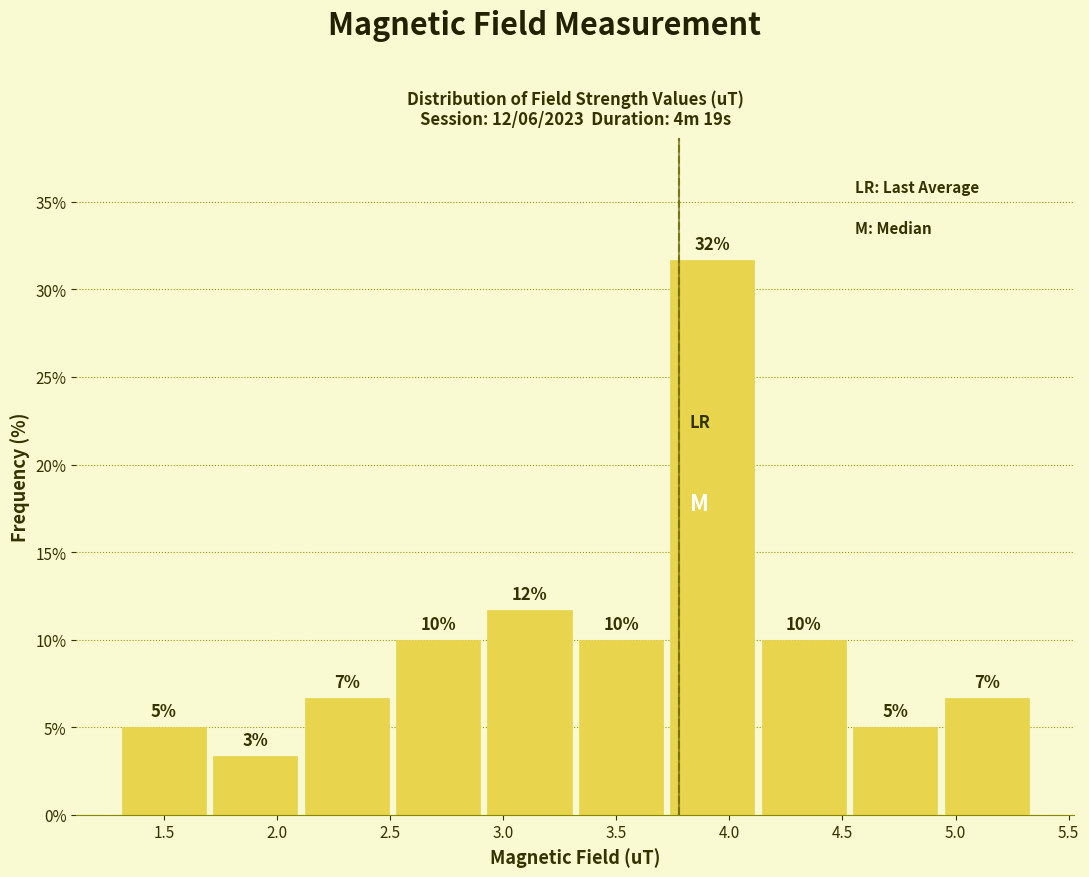

Which range on the x-axis has the tallest bar?

3.70 to 4.15